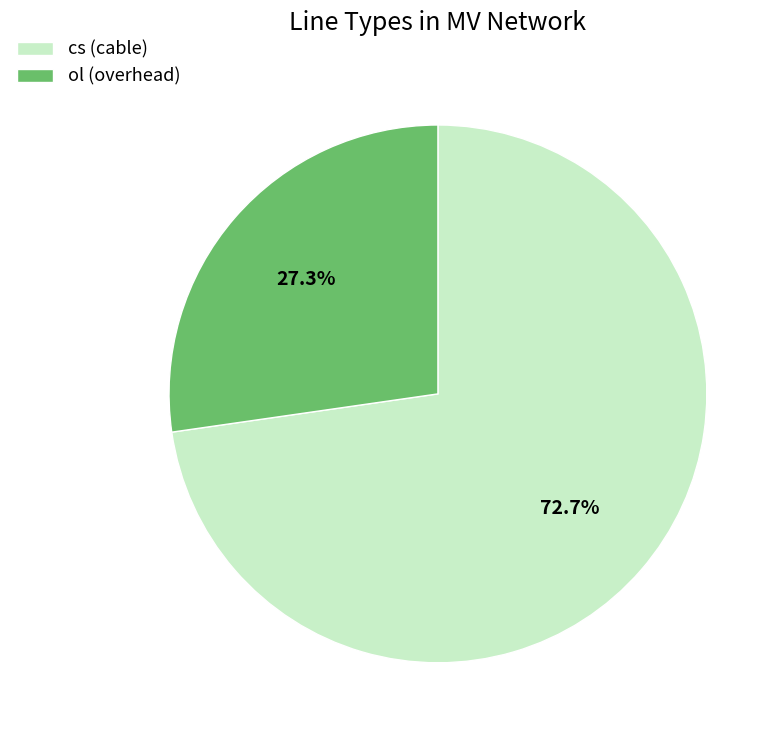

True or false: ol accounts for 27% of the total.

True